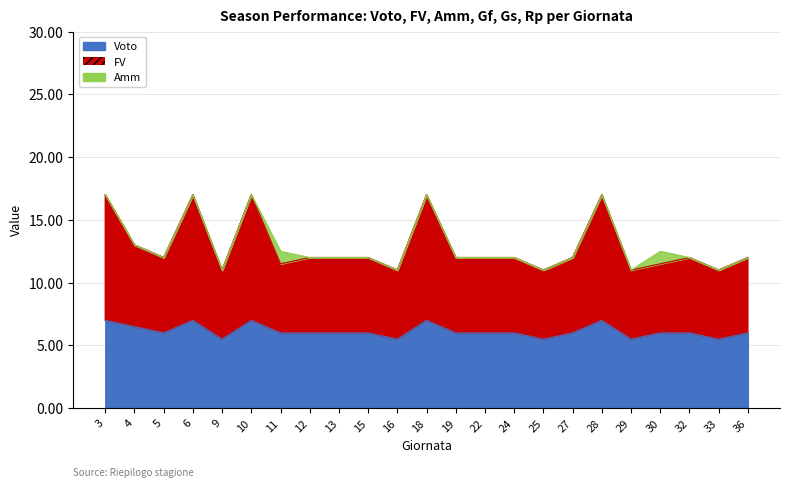

Which category has the highest value in the Amm series?

11